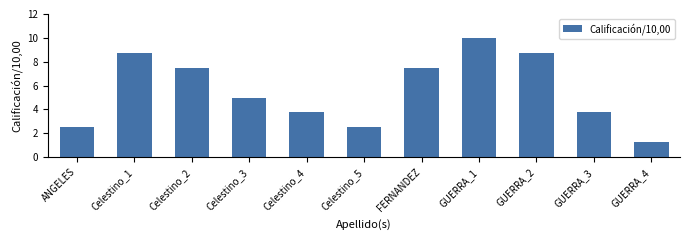

Between Celestino_4 and Celestino_2, which is larger?

Celestino_2